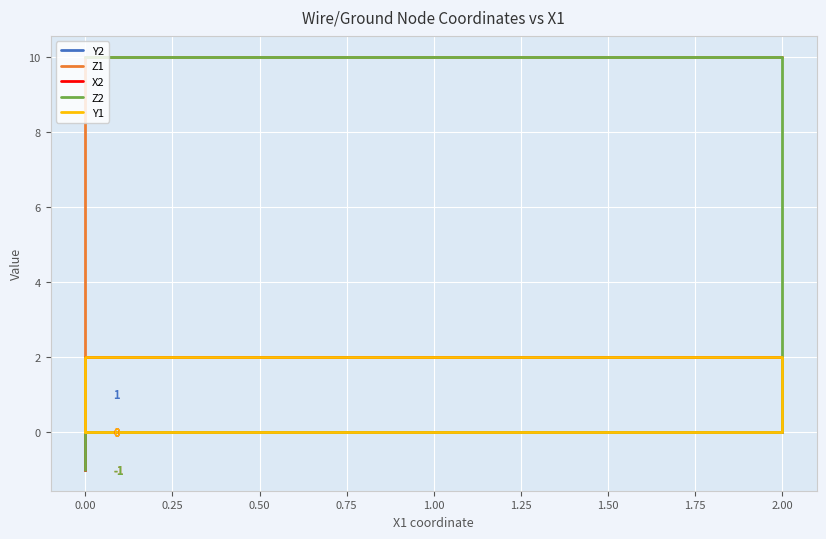

Is it true that Y2 equals 1 at 2.00?

False